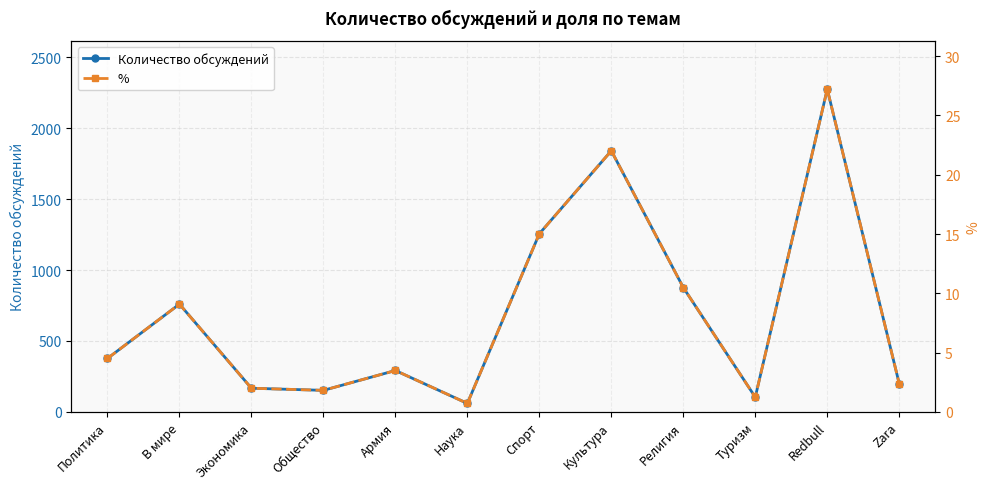

What is the total value across all series at Туризм?

105.2